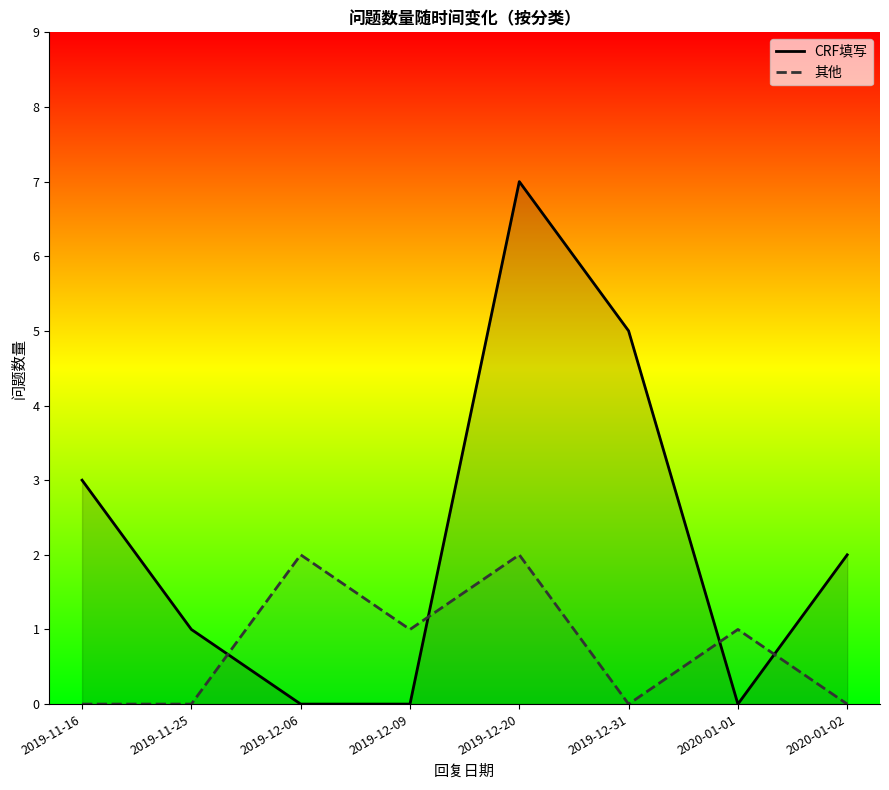

Does the chart display data point markers on the line(s)?

No